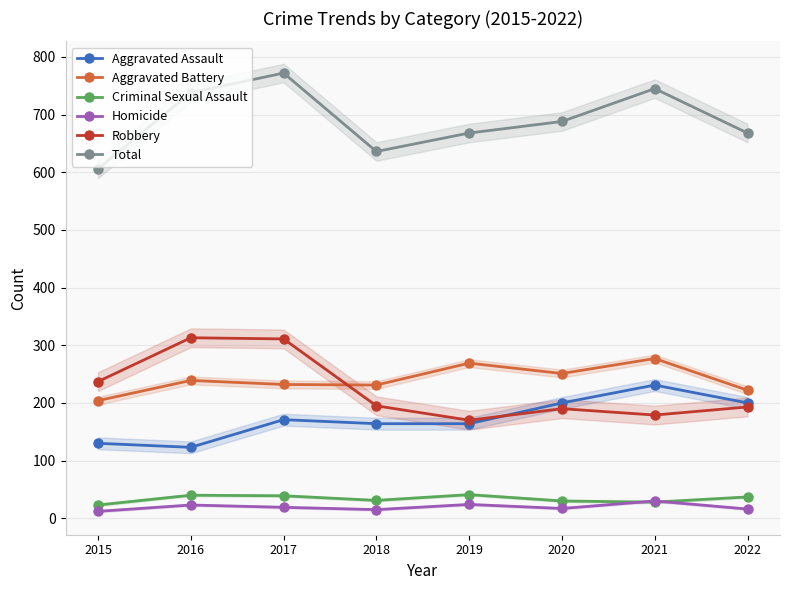

What value does the Aggravated Battery series have at 2019?

269